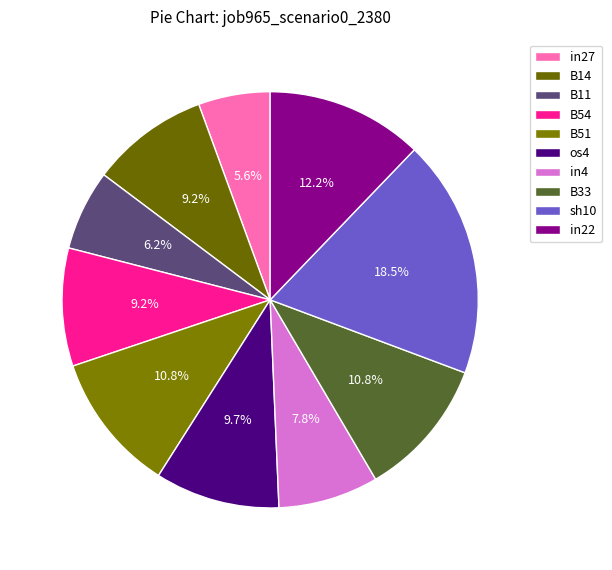

To the nearest percent, what percentage of the pie is in22?

12%